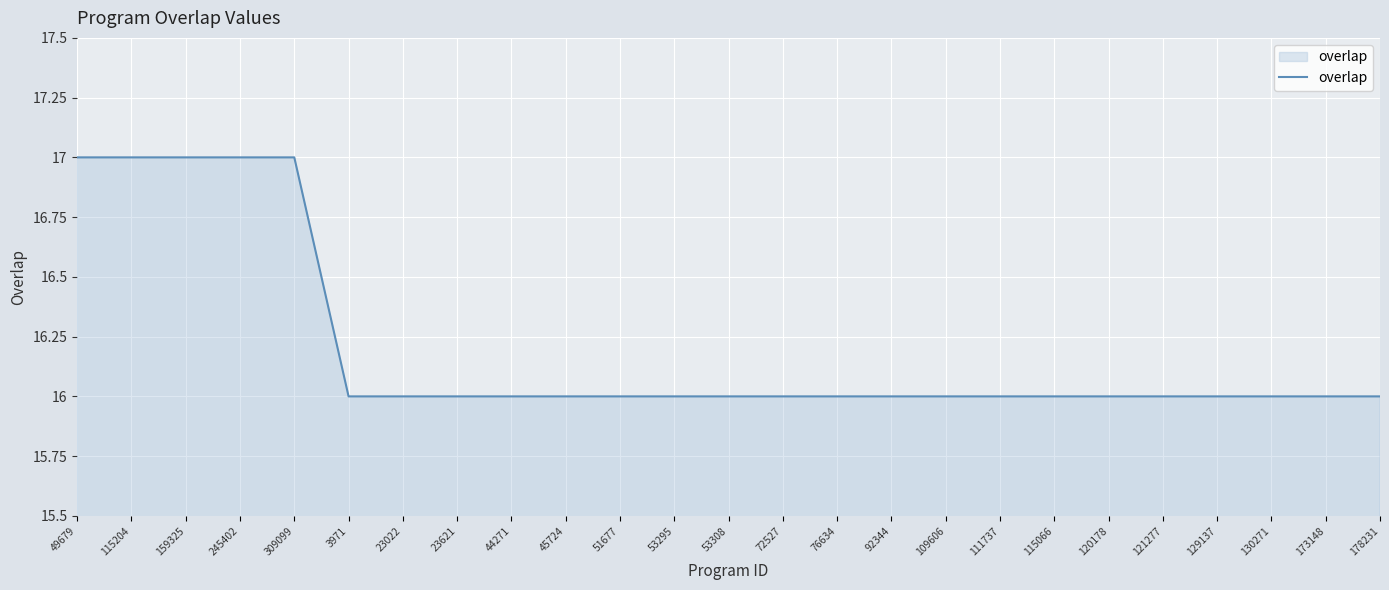

What is the sum of all values?

405